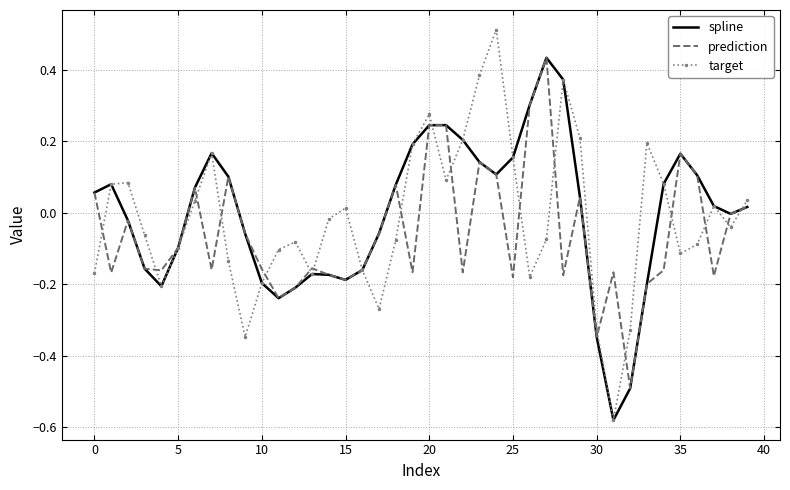

What are all the series names shown in the legend?

spline, prediction, target